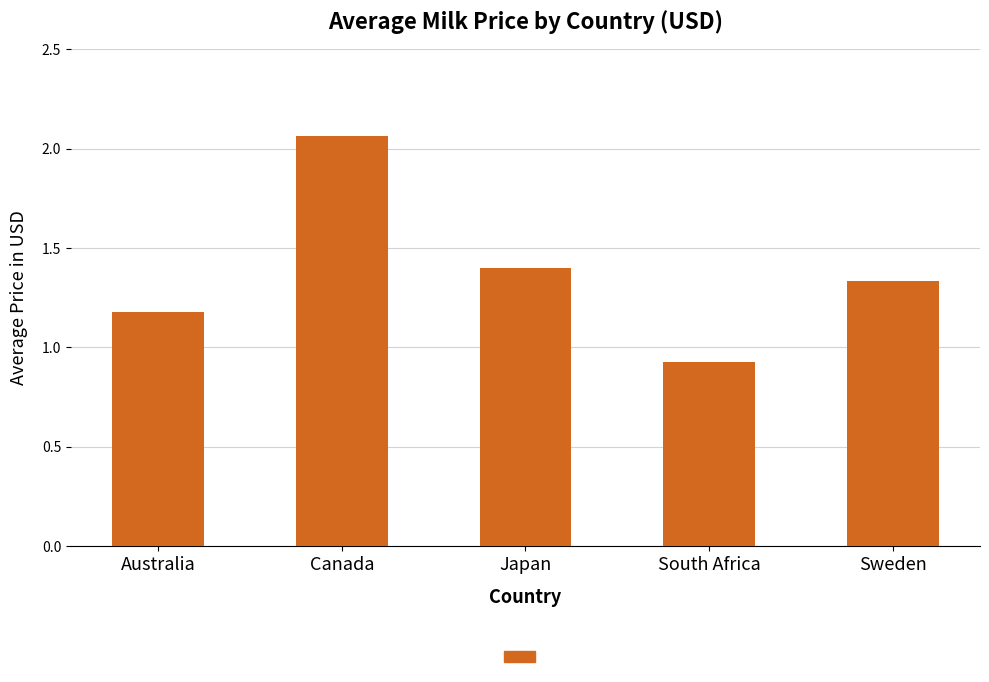

What is the sum of all values?

6.9